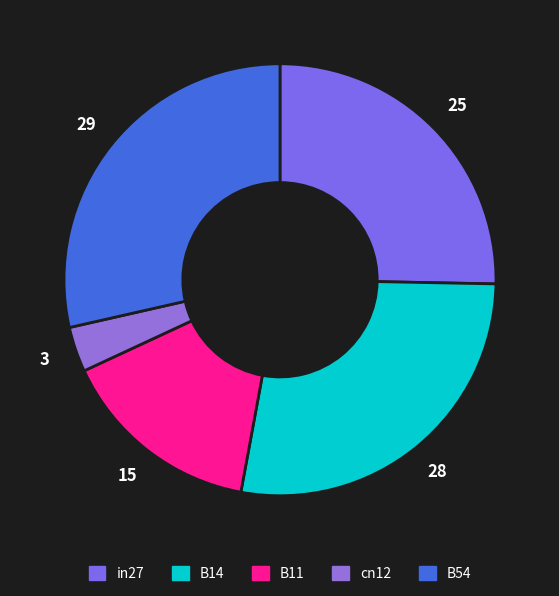

What percentage is the in27 slice, to the nearest percent?

25%